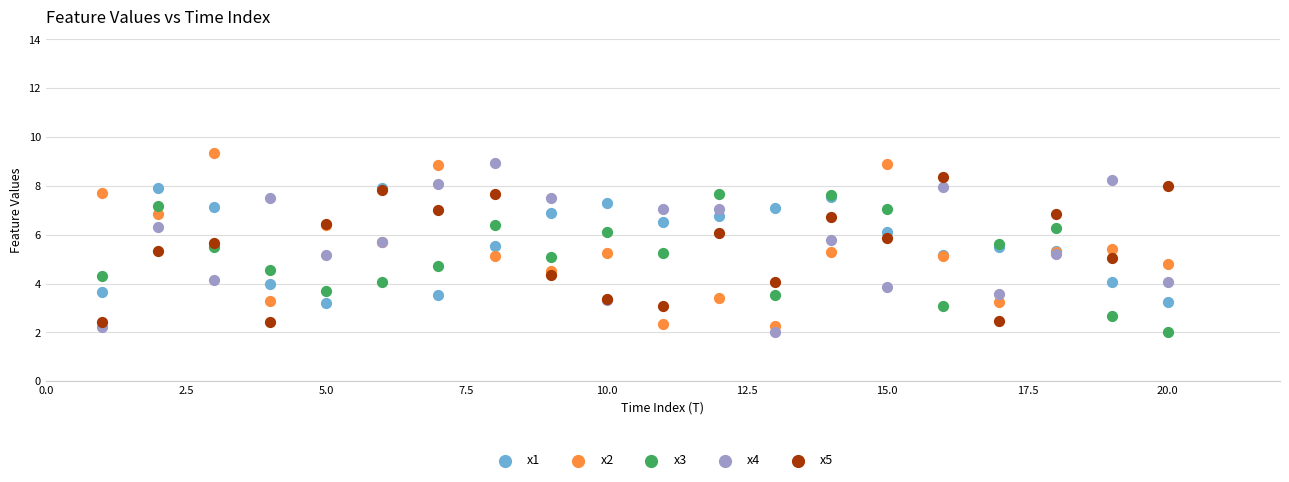

What is the X range (max minus min) for the scatter plot?

19.0